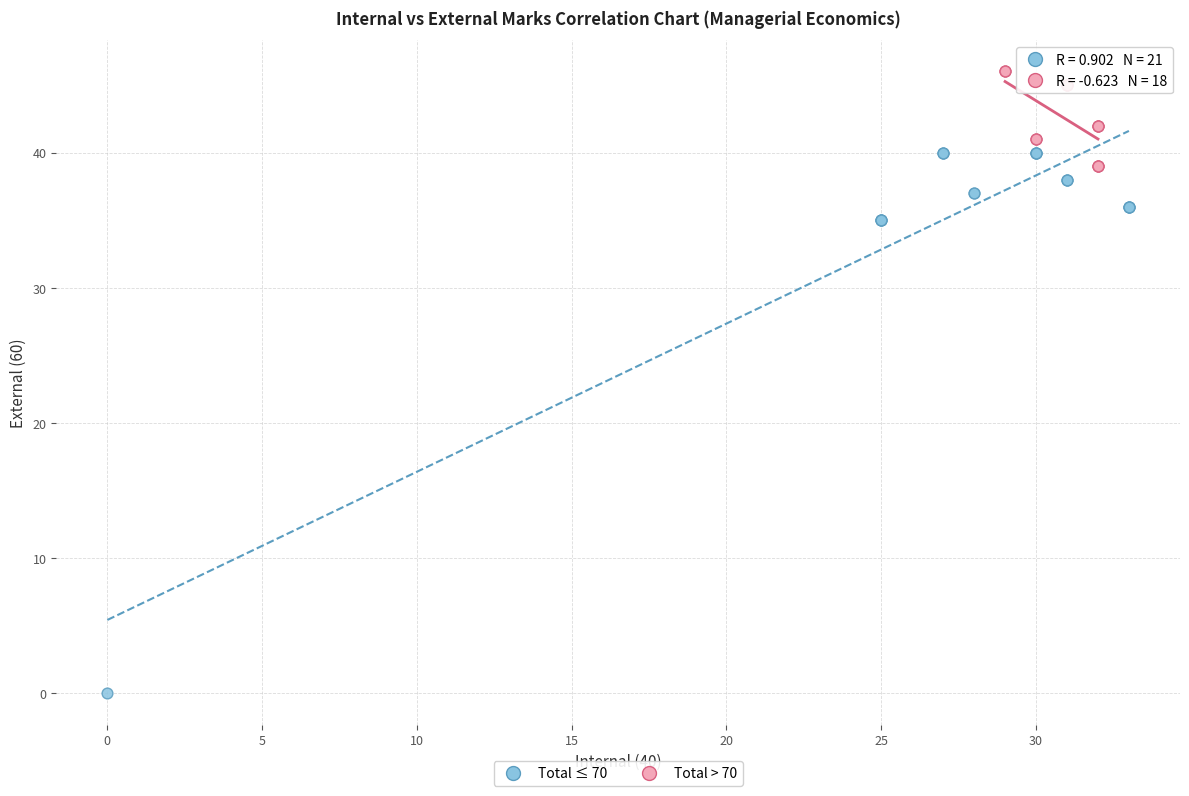

What are all the series names shown in the legend?

Total ≤ 70, Total > 70